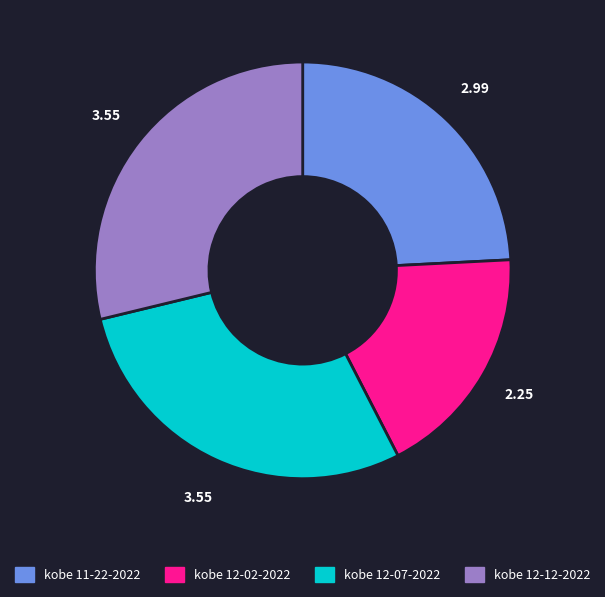

Is there any slice that represents more than half of the pie?

No